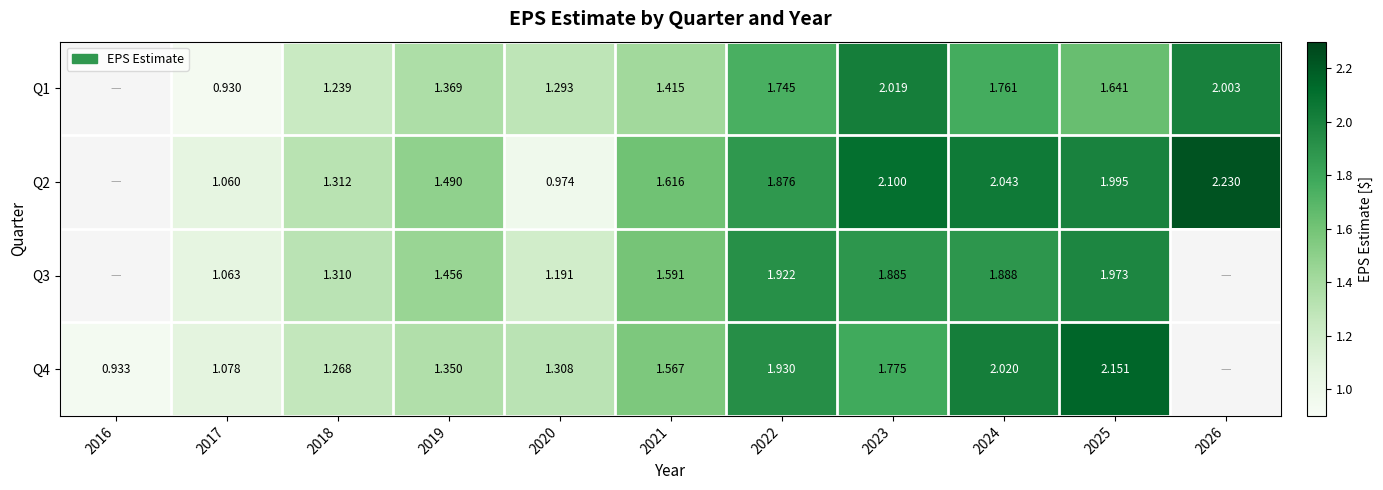

Count the Q1 values in the range 0 to 1.

1